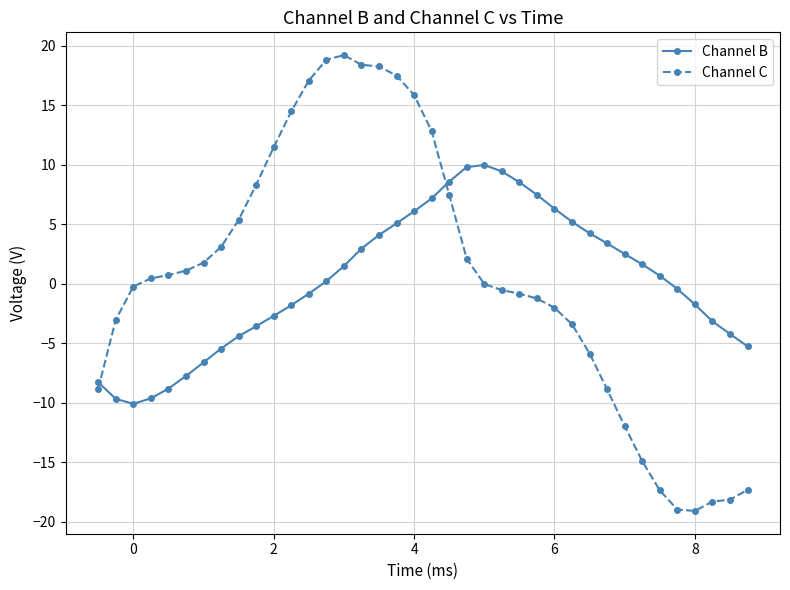

Rank the series by their maximum value, from lowest to highest.

Channel B, Channel C